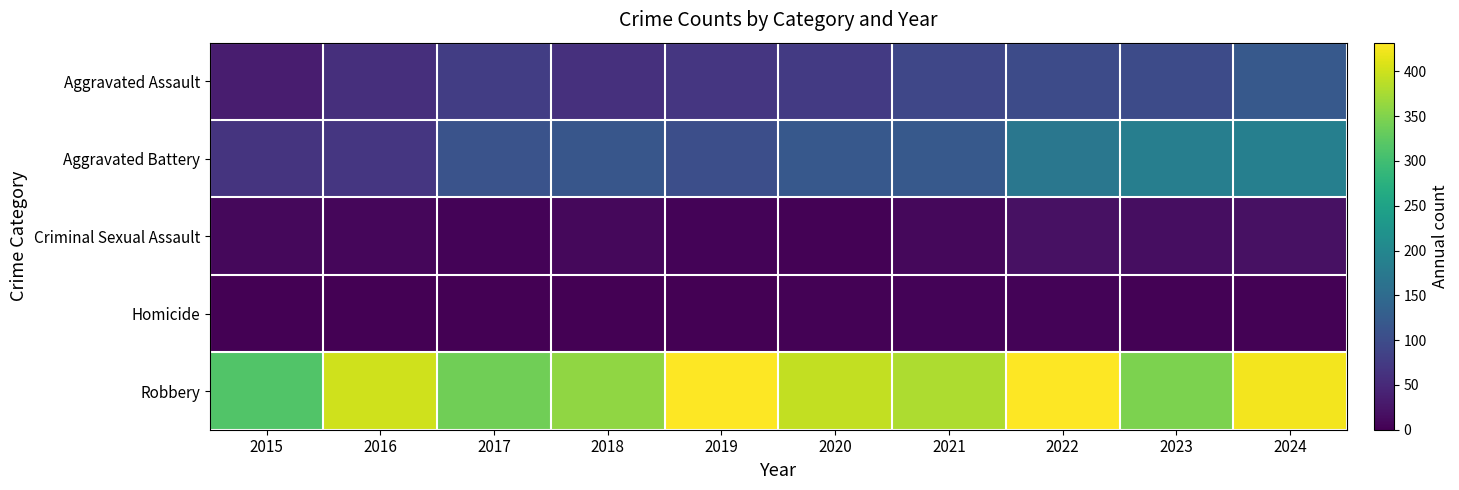

At which category is the sum across all series the highest?

2024